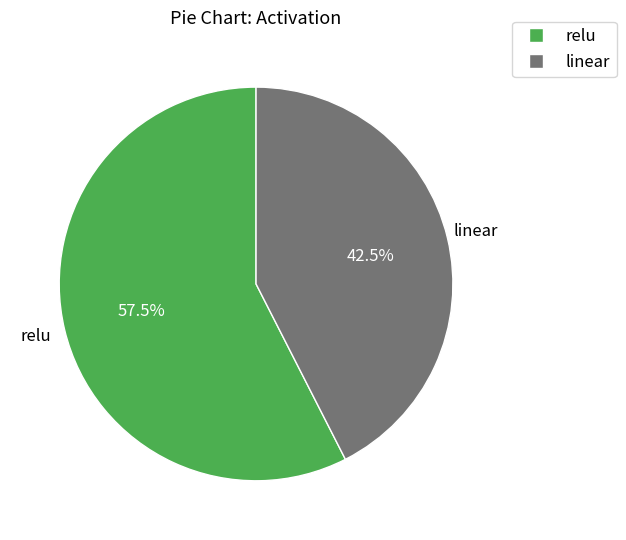

To the nearest percent, what is the difference between the linear and relu slice percentages?

15%